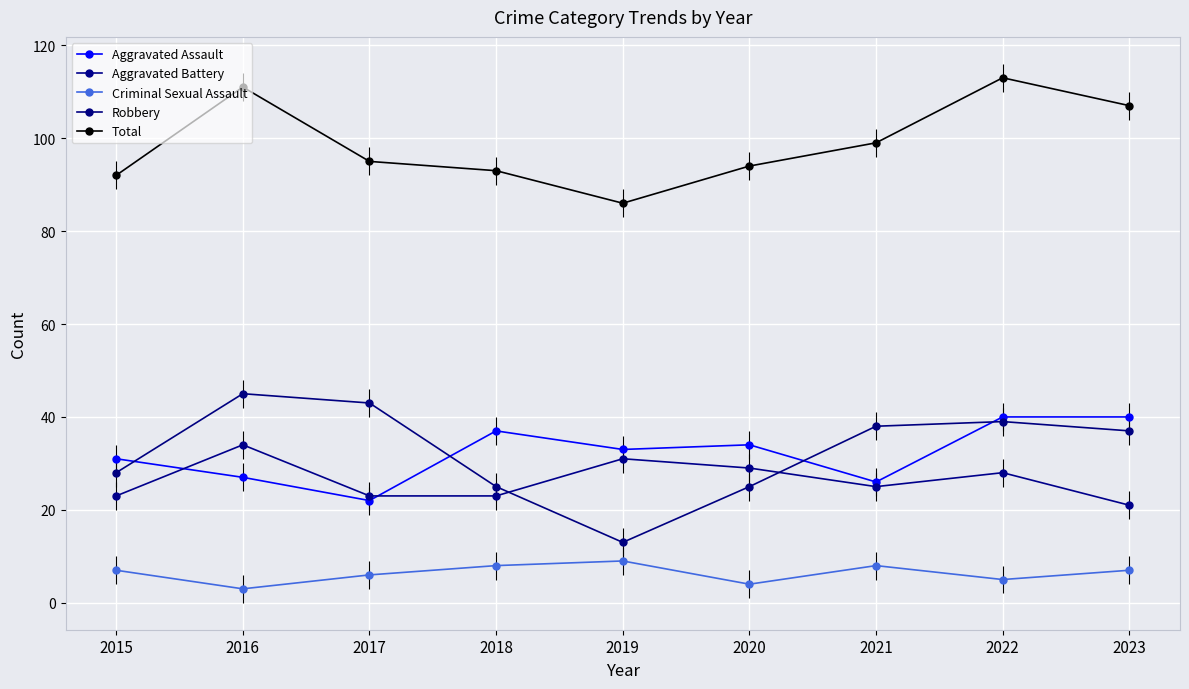

True or false: Criminal Sexual Assault and Aggravated Assault cross at least once.

False